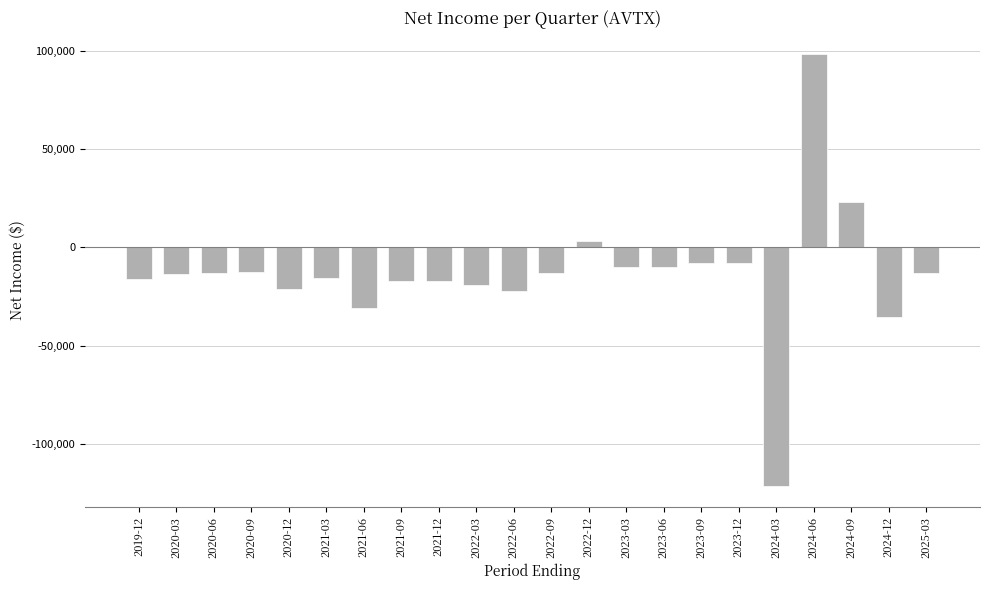

How many data points does each series have?

22